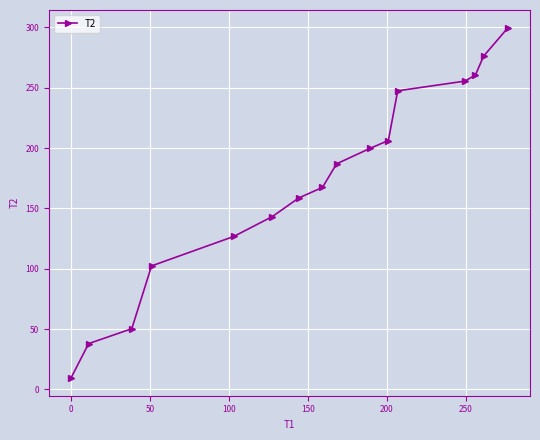

What is the sum of all values?

2728.7